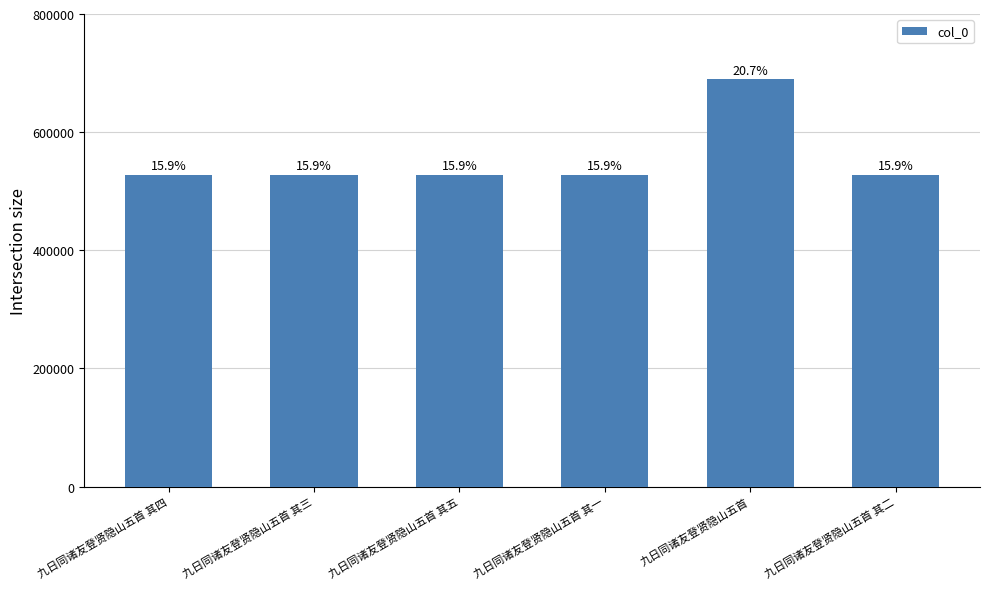

True or false: the data shows 527831 at 九日同诸友登贤隐山五首 其五.

True